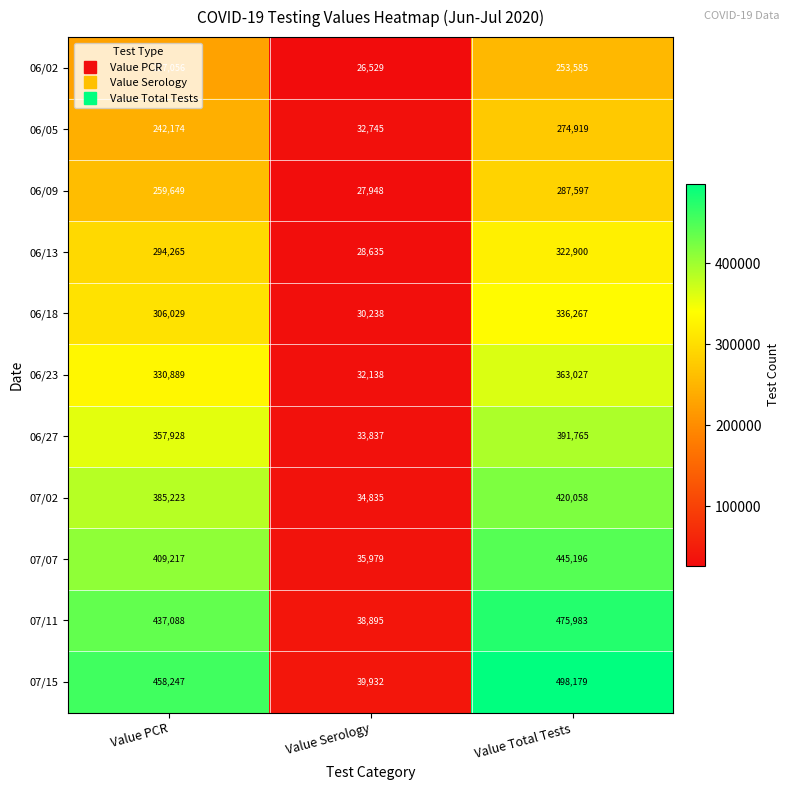

Is it true that 07/07 equals 206382 at Value PCR?

False